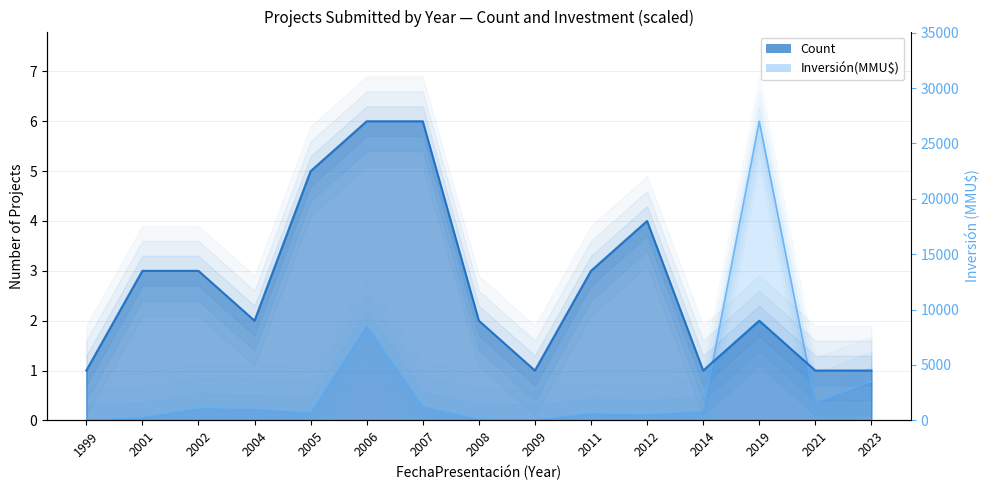

What are all the series names shown in the legend?

Count, Inversión(MMU$)